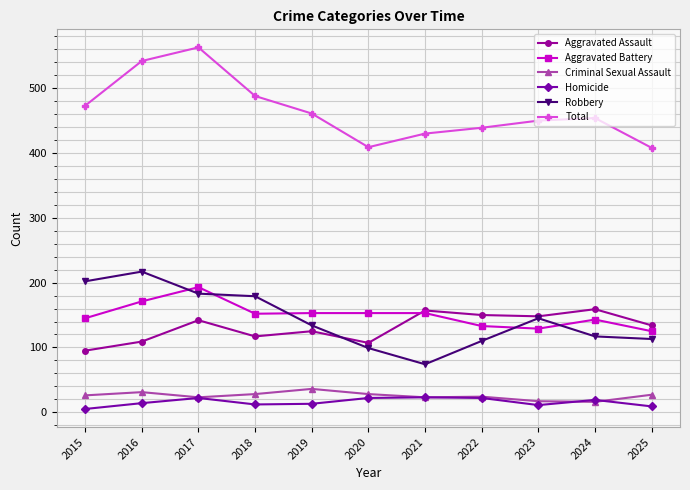

What is the approximate value of Homicide at 2025, to the nearest 5?

10